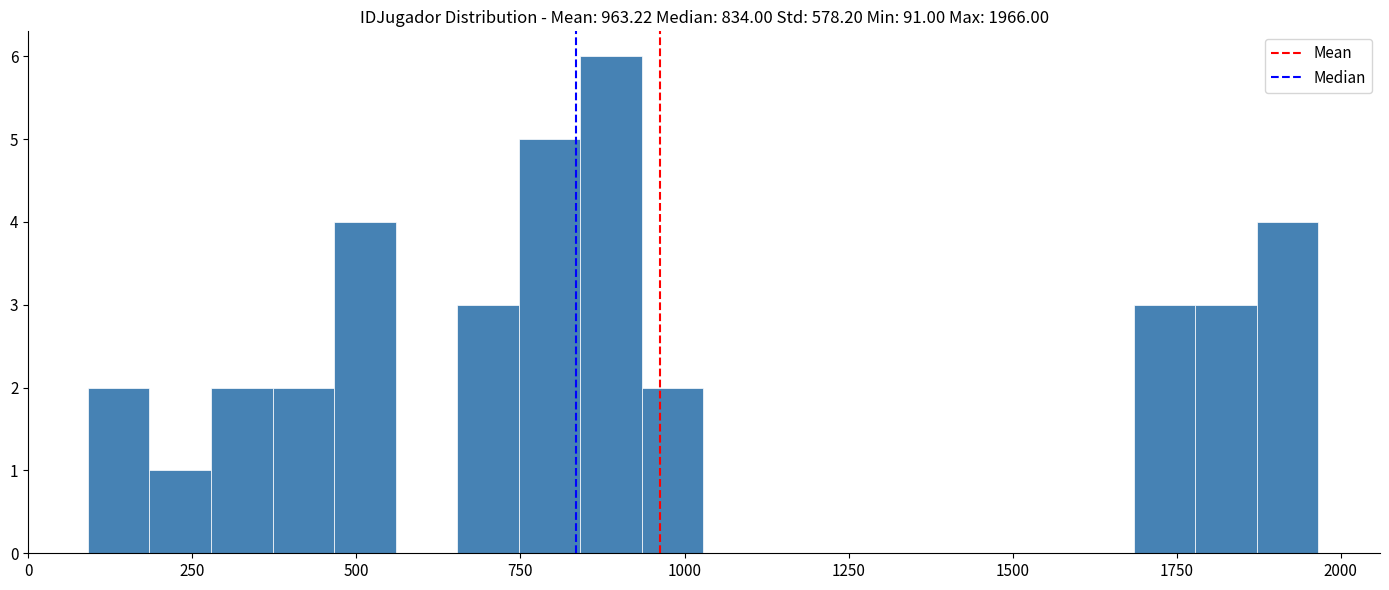

Around what value on the x-axis is the tallest bar? Give the approximate position of its centre, as read against the axis.

900